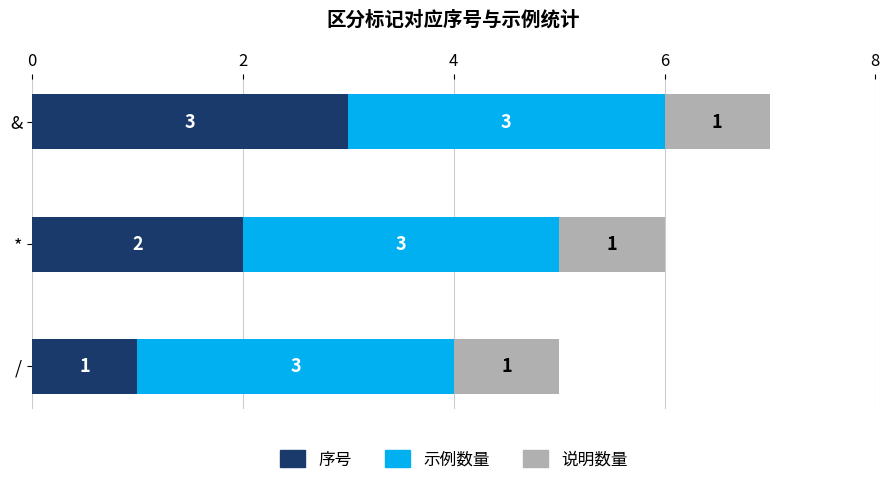

The 序号 series shows 3 at &. True or false?

True